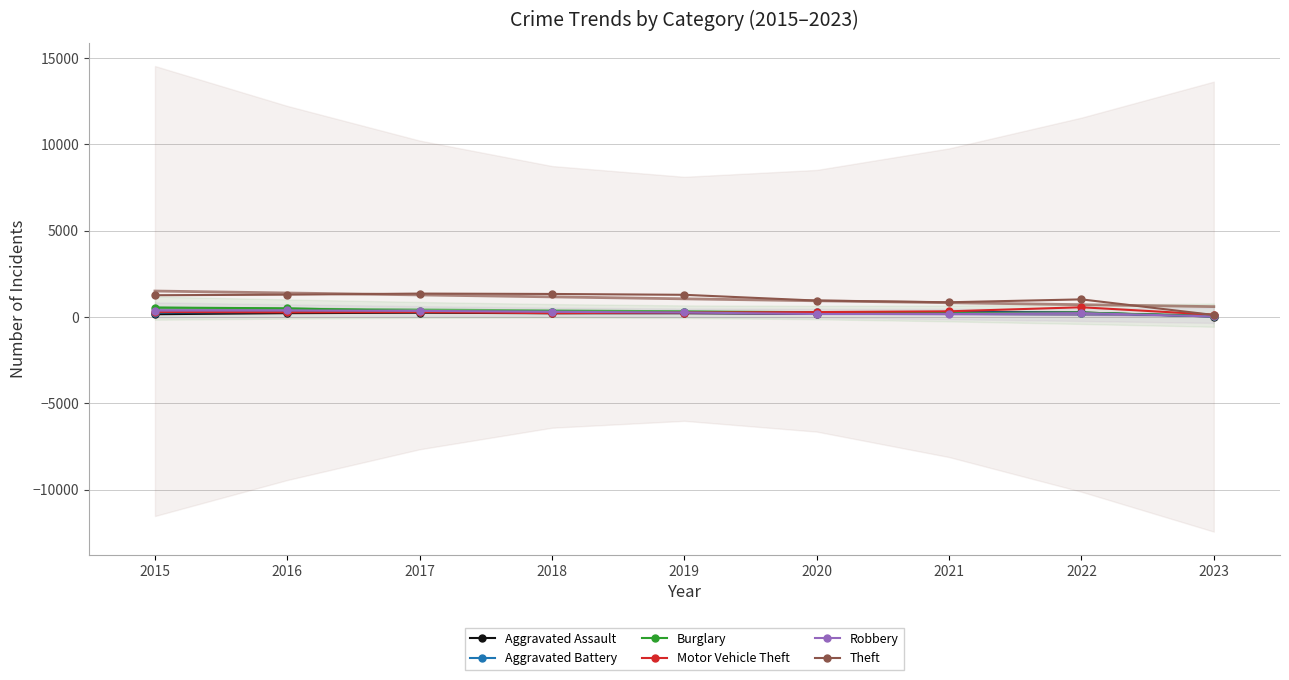

The value of Theft at 2018 is 460. True or false?

False